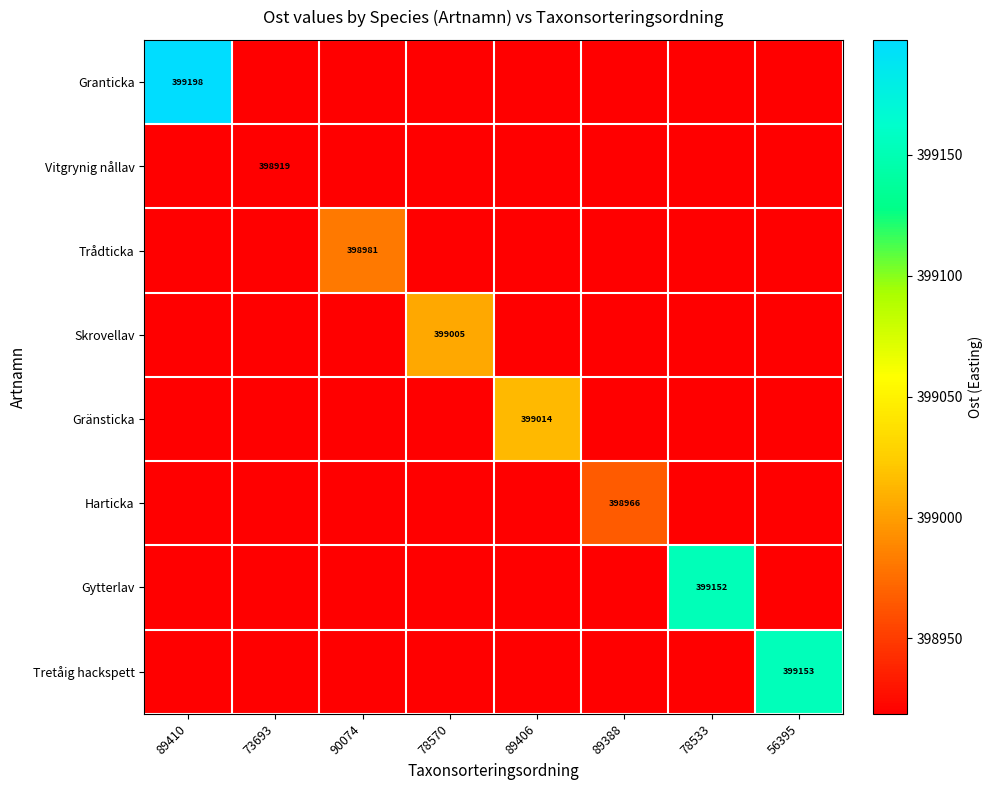

Is the value of Vitgrynig nållav at 73693 greater than the value of Skrovellav at 78570?

No